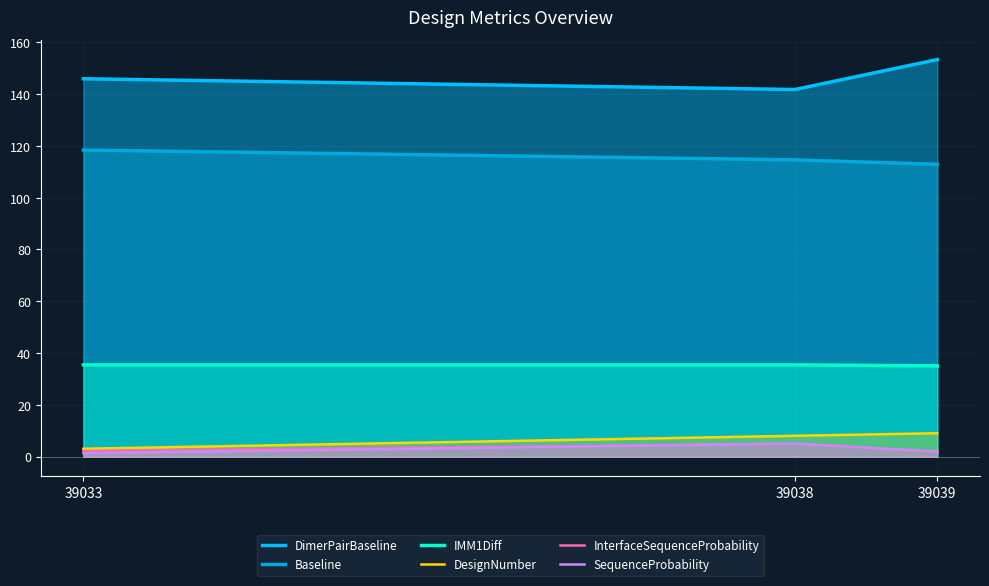

True or false: DimerPairBaseline has a value of 141.8 at 39038.

True